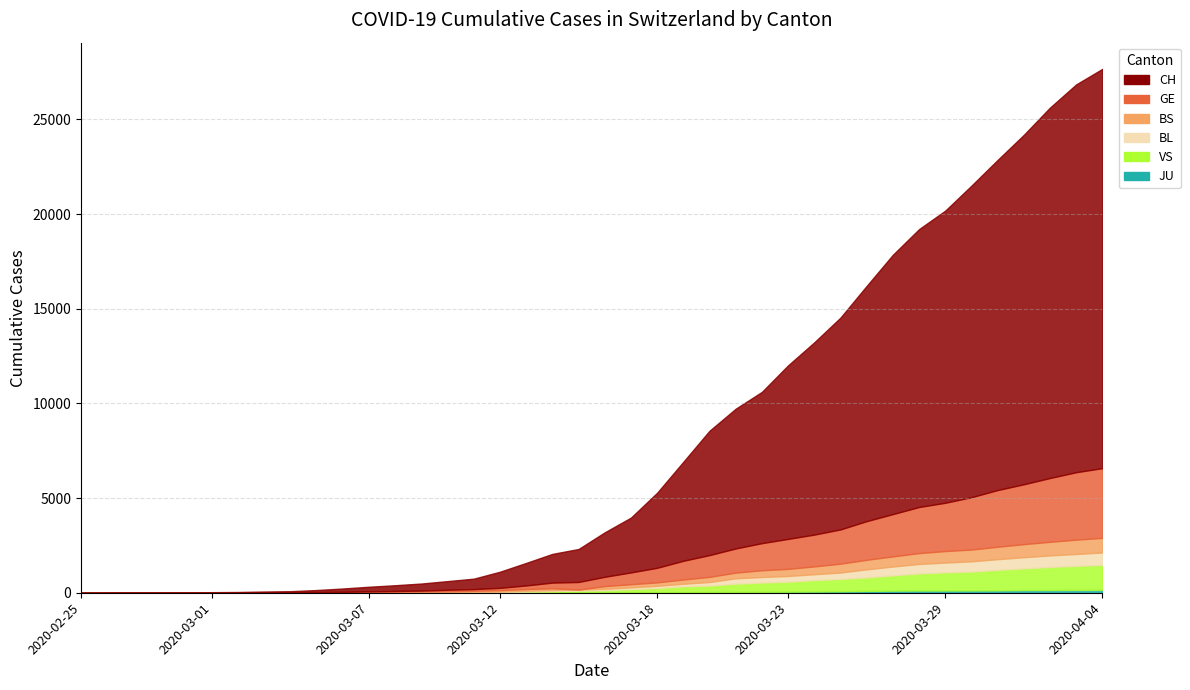

What are all the series names shown in the legend?

CH, GE, BS, BL, VS, JU